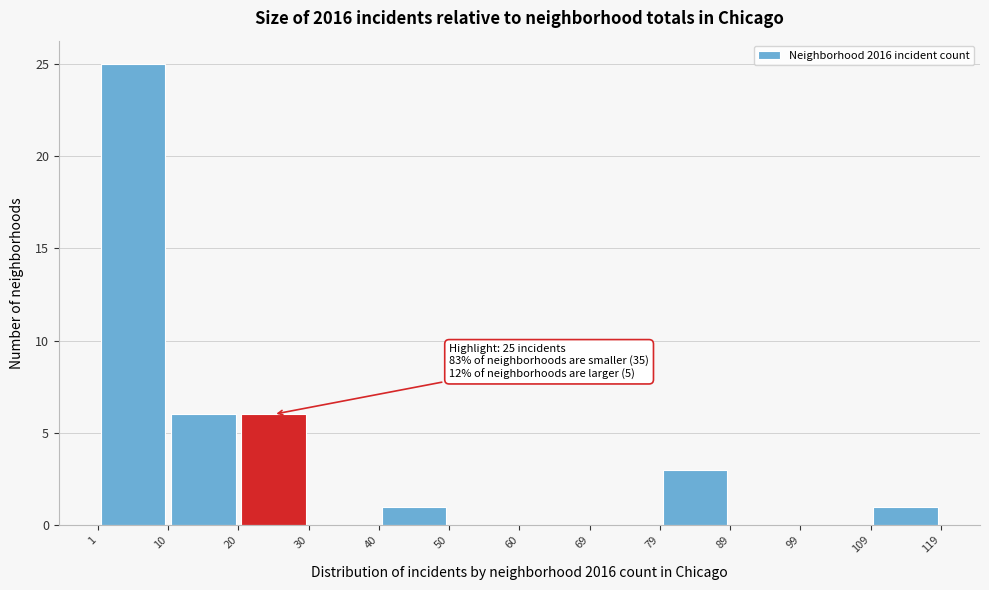

Which range on the x-axis has the tallest bar?

1 to 10